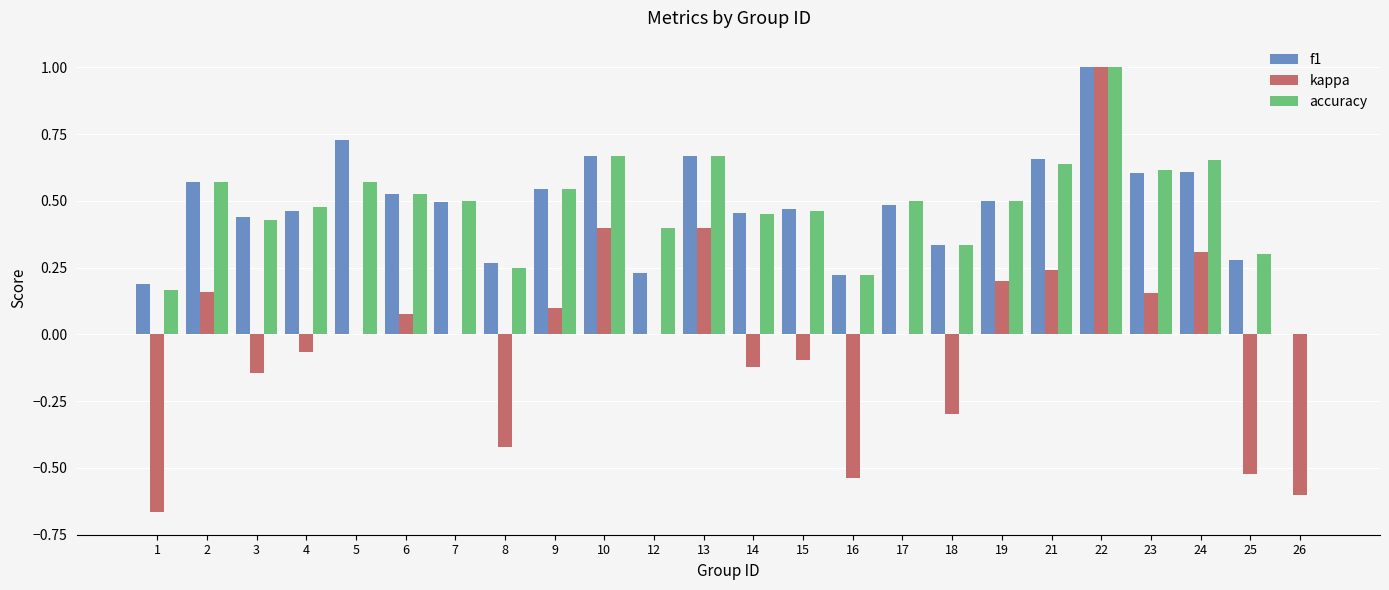

The value of accuracy at 7 is 0.5. True or false?

True